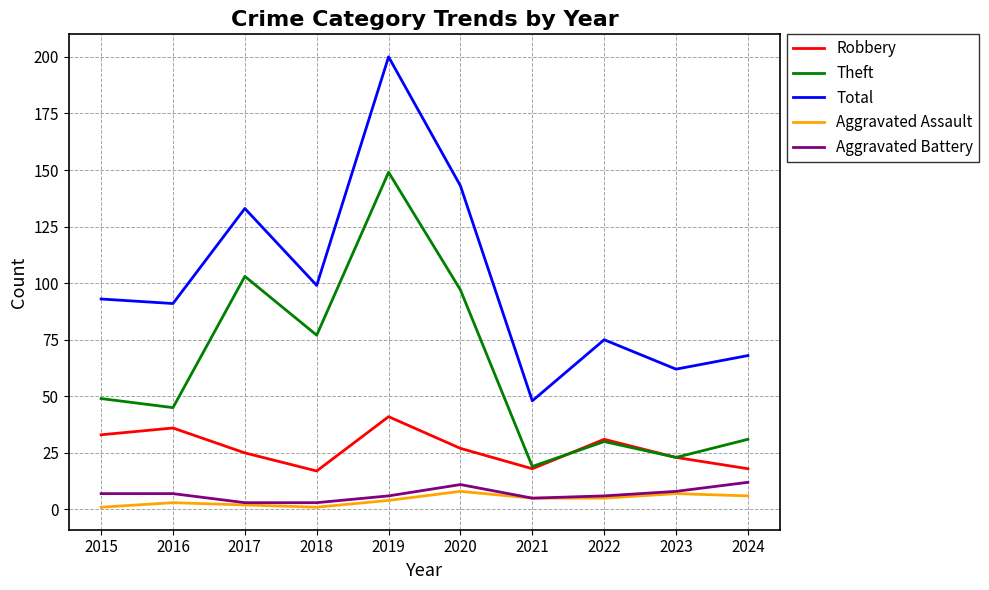

Reading right to left, extract all data points from this chart.

Robbery: 2024=18	2023=23	2022=31	2021=18	2020=27	2019=41	2018=17	2017=25	2016=36	2015=33
Theft: 2024=31	2023=23	2022=30	2021=19	2020=97	2019=149	2018=77	2017=103	2016=45	2015=49
Total: 2024=68	2023=62	2022=75	2021=48	2020=143	2019=200	2018=99	2017=133	2016=91	2015=93
Aggravated Assault: 2024=6	2023=7	2022=5	2021=5	2020=8	2019=4	2018=1	2017=2	2016=3	2015=1
Aggravated Battery: 2024=12	2023=8	2022=6	2021=5	2020=11	2019=6	2018=3	2017=3	2016=7	2015=7